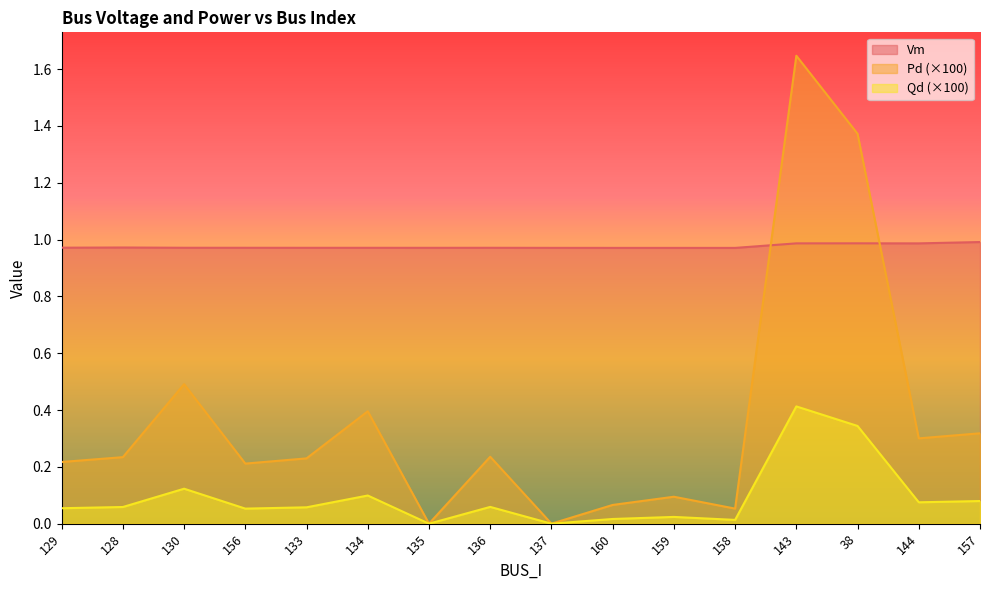

Reading left to right, transcribe all the data shown in this chart.

Vm: 1.0	1.0	1.0	1.0	1.0	1.0	1.0	1.0	1.0	1.0	1.0	1.0	1.0	1.0	1.0	1.0
Pd: 0.1	0.1	0.1	0.1	0.1	0.1	0.0	0.1	0.0	0.0	0.0	0.0	0.4	0.3	0.1	0.1
Qd: 0.2	0.2	0.5	0.2	0.2	0.4	0.0	0.2	0.0	0.1	0.1	0.1	1.6	1.4	0.3	0.3